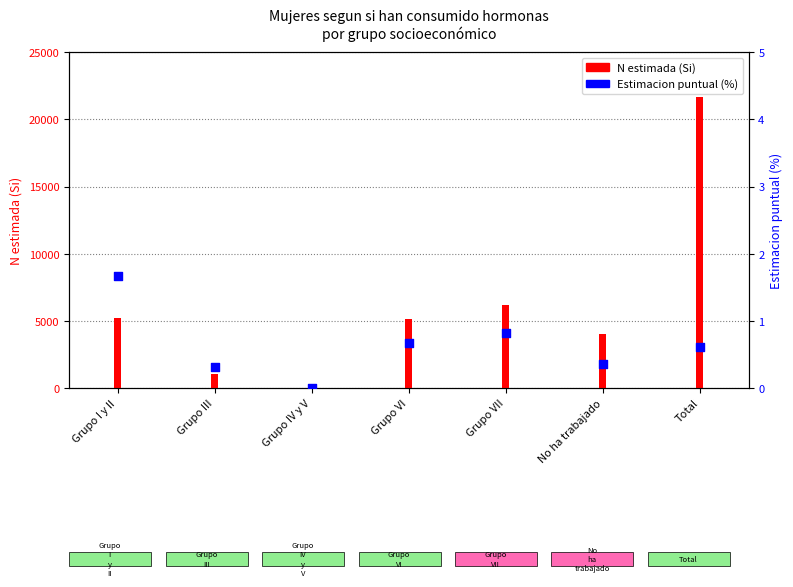

Between Grupo VII and Grupo VI, which is larger?

Grupo VII